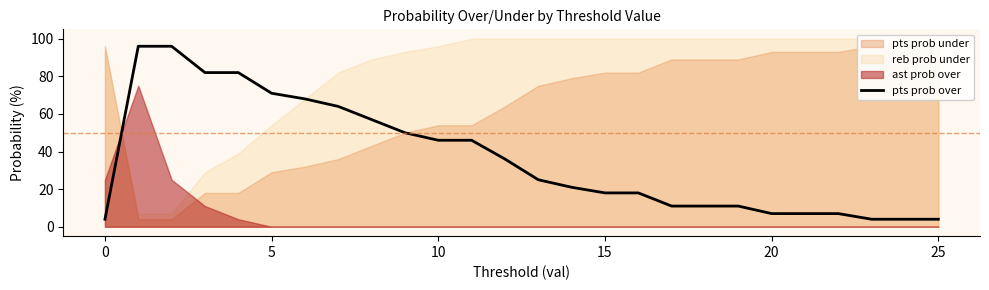

What is the minimum value shown in the chart?

4